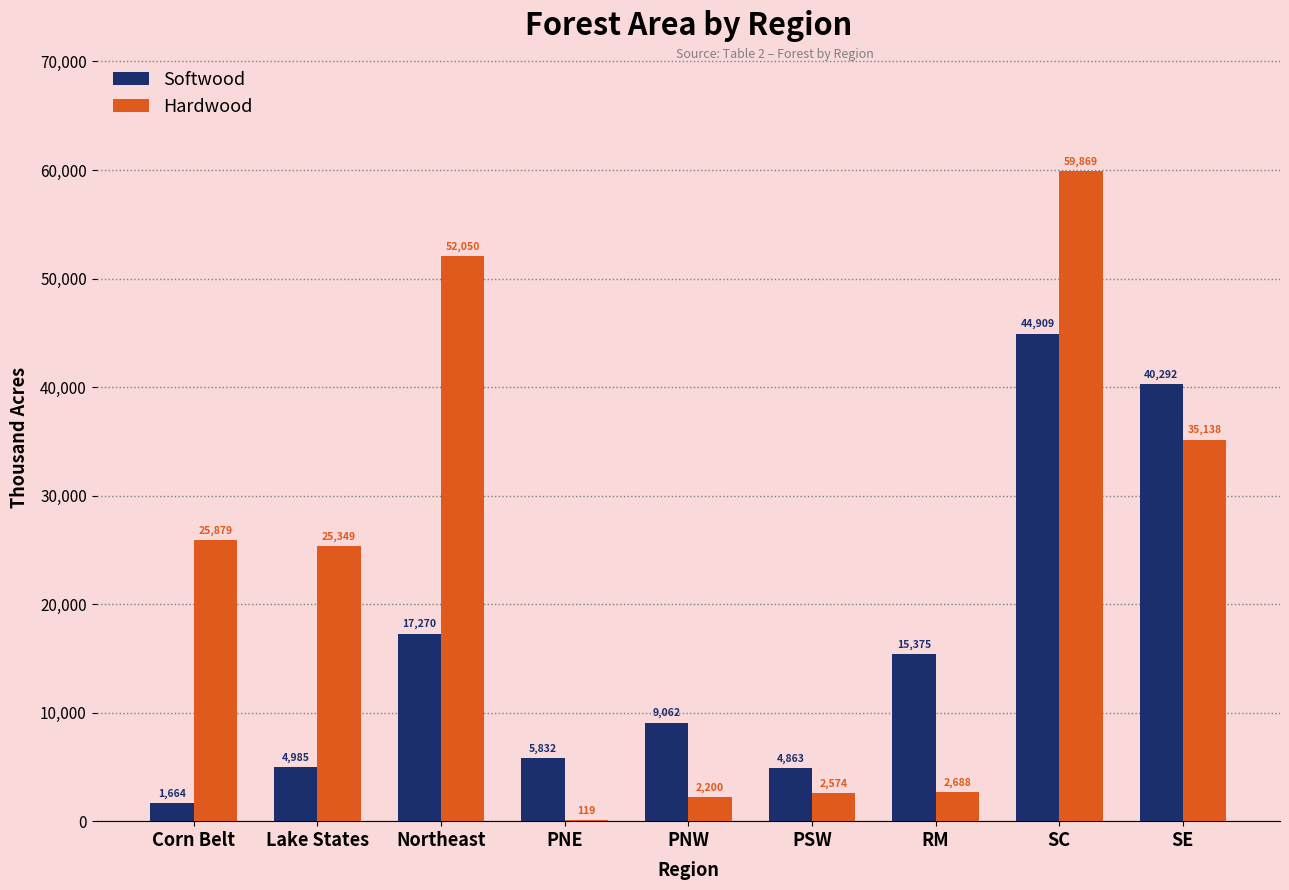

Reading left to right, extract all data points from this chart.

Softwood: Corn Belt=1664	Lake States=4985	Northeast=17270	PNE=5832	PNW=9062	PSW=4863	RM=15375	SC=44909	SE=40292
Hardwood: Corn Belt=25879	Lake States=25349	Northeast=52050	PNE=119	PNW=2200	PSW=2574	RM=2688	SC=59869	SE=35138